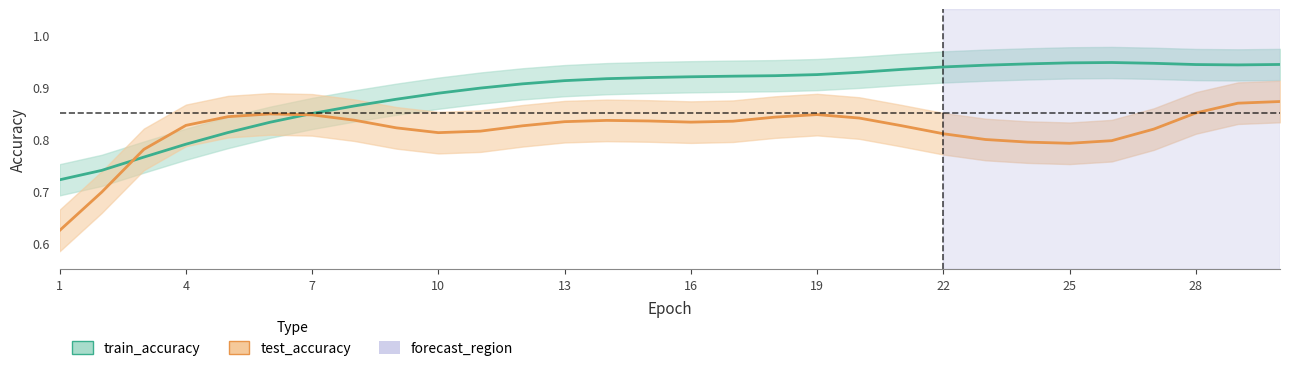

Is it true that the value at 19 is 0.9?

True